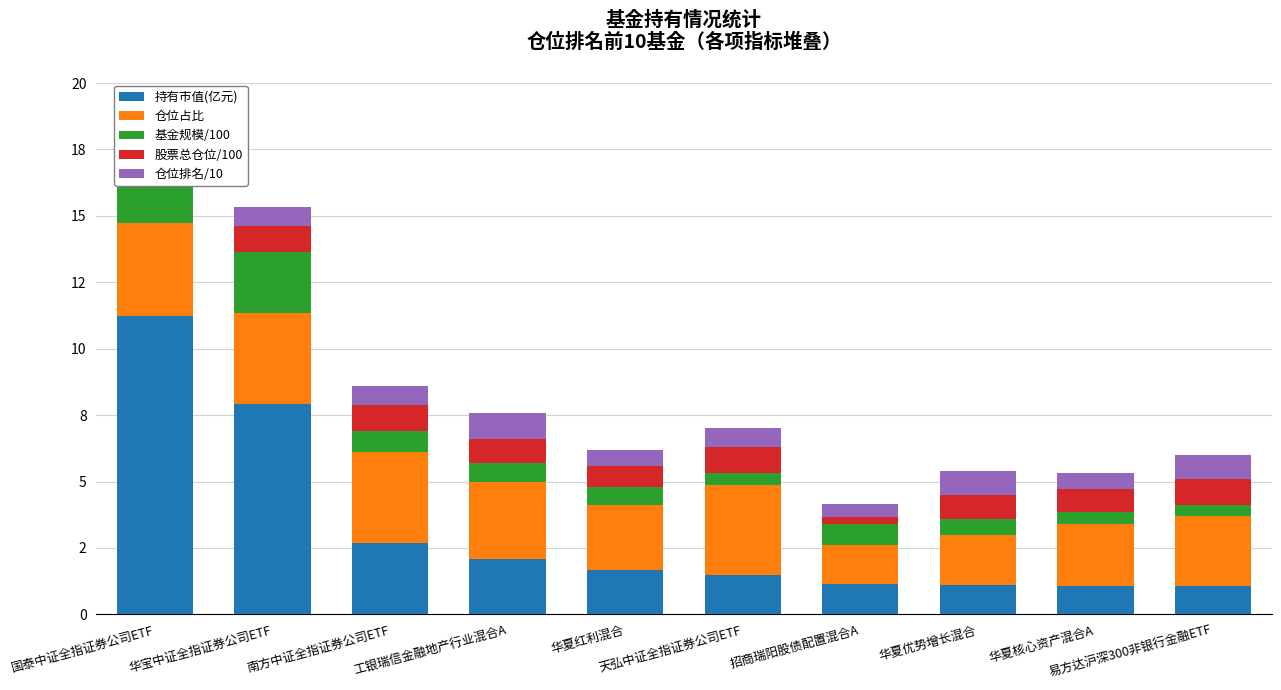

What is the difference between the maximum and minimum values in the 股票总仓位/100 series?

0.7